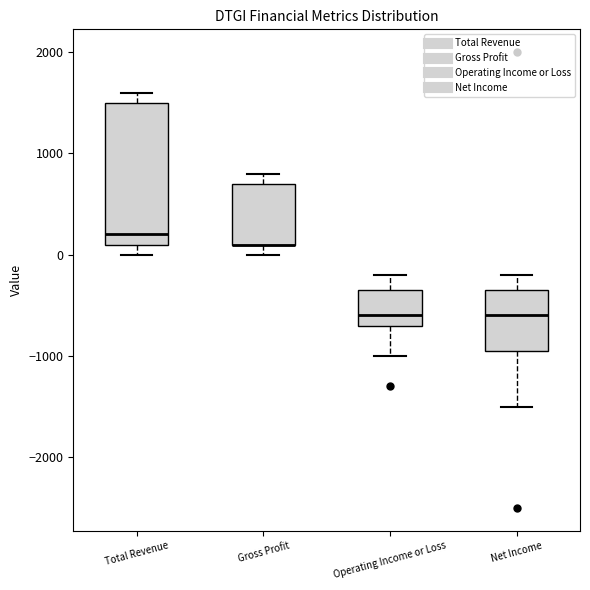

Reading left to right, read every box against the y-axis: the position of its median line, the range the box covers, and the ends of its whiskers. The values are not printed on the chart, so give them approximately, as read against the axis.

Total Revenue: median 200, box 100 to 1500, whiskers 0 to 1600
Gross Profit: median 100 (drawn on the box's lower edge), box 100 to 700, whiskers 0 to 800
Operating Income or Loss: median -600, box -700 to -300, whiskers -1000 to -200
Net Income: median -600, box -900 to -300, whiskers -1500 to -200